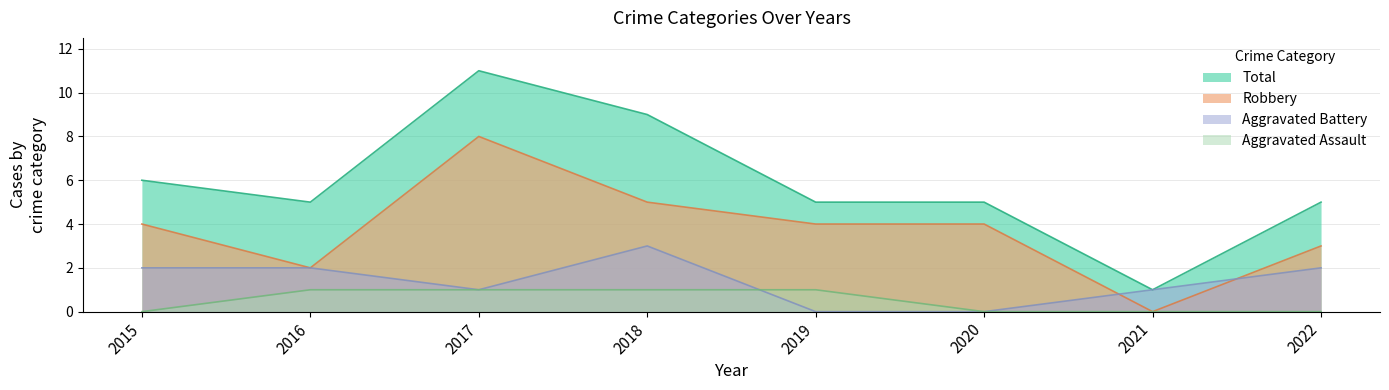

What is the difference between the maximum and minimum values in the Aggravated Assault series?

1